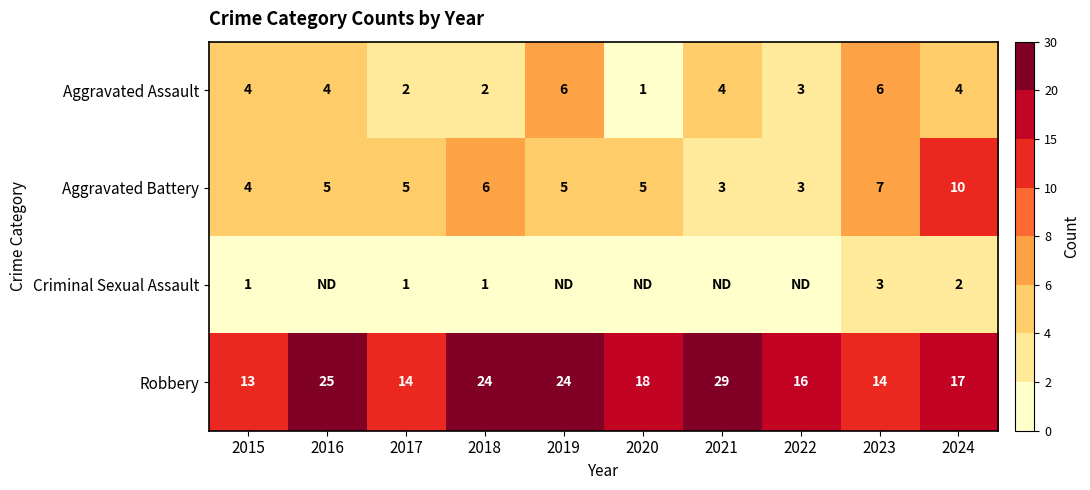

What value does the Aggravated Assault series have at 2016?

4